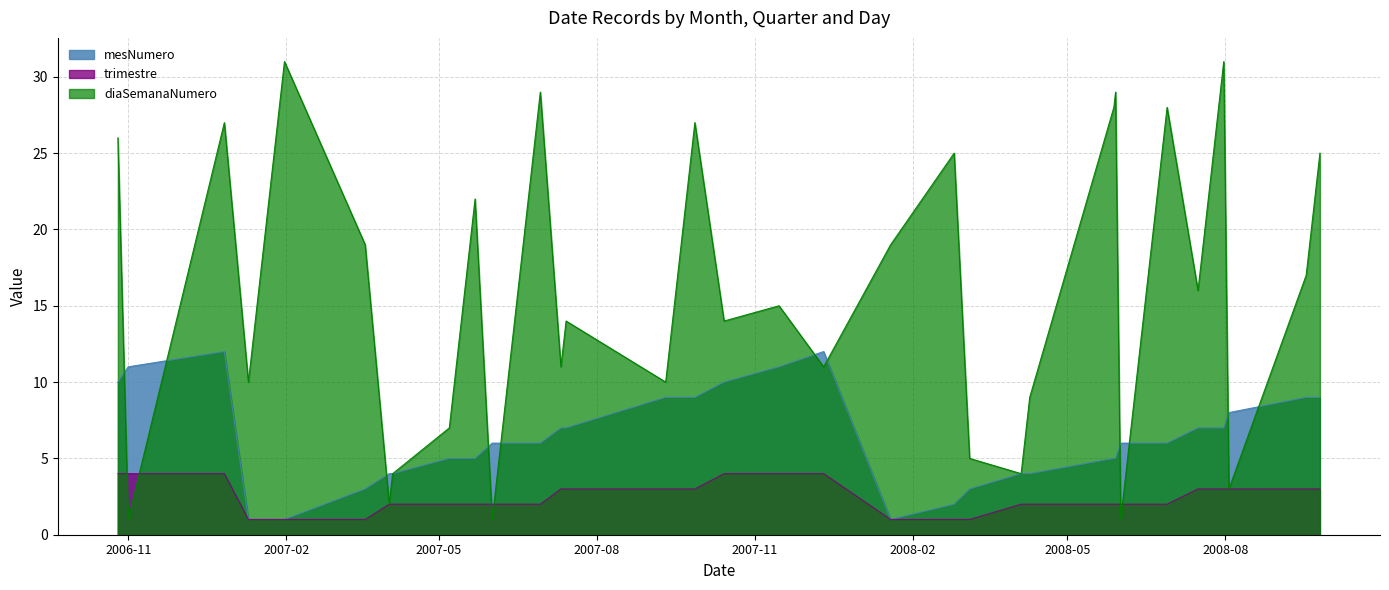

Reading left to right, what are all the values shown in this chart?

mesNumero: 2007-01-31=1	2008-05-29=5	2007-09-27=9	2006-12-27=12	2008-07-16=7	2007-05-07=5	2007-06-29=6	2007-05-18=5	2007-03-19=3	2007-09-26=9	2008-04-09=4	2008-08-03=8	2007-12-11=12	2007-06-01=6	2008-09-17=9	2008-06-28=6	2008-06-10=6	2008-09-25=9	2007-07-11=7	2007-06-26=6	2007-11-15=11	2007-10-14=10	2006-11-01=11	2007-06-07=6	2008-06-01=6	2007-04-04=4	2008-05-28=5	2007-05-22=5	2008-01-19=1	2008-04-04=4	2008-02-25=2	2007-04-02=4	2008-06-04=6	2007-01-10=1	2007-09-10=9	2008-07-31=7	2008-03-05=3	2008-06-09=6	2007-07-14=7	2006-10-26=10
trimestre: 2007-01-31=1	2008-05-29=2	2007-09-27=3	2006-12-27=4	2008-07-16=3	2007-05-07=2	2007-06-29=2	2007-05-18=2	2007-03-19=1	2007-09-26=3	2008-04-09=2	2008-08-03=3	2007-12-11=4	2007-06-01=2	2008-09-17=3	2008-06-28=2	2008-06-10=2	2008-09-25=3	2007-07-11=3	2007-06-26=2	2007-11-15=4	2007-10-14=4	2006-11-01=4	2007-06-07=2	2008-06-01=2	2007-04-04=2	2008-05-28=2	2007-05-22=2	2008-01-19=1	2008-04-04=2	2008-02-25=1	2007-04-02=2	2008-06-04=2	2007-01-10=1	2007-09-10=3	2008-07-31=3	2008-03-05=1	2008-06-09=2	2007-07-14=3	2006-10-26=4
diaSemanaNumero: 2007-01-31=31	2008-05-29=29	2007-09-27=27	2006-12-27=27	2008-07-16=16	2007-05-07=7	2007-06-29=29	2007-05-18=18	2007-03-19=19	2007-09-26=26	2008-04-09=9	2008-08-03=3	2007-12-11=11	2007-06-01=1	2008-09-17=17	2008-06-28=28	2008-06-10=10	2008-09-25=25	2007-07-11=11	2007-06-26=26	2007-11-15=15	2007-10-14=14	2006-11-01=1	2007-06-07=7	2008-06-01=1	2007-04-04=4	2008-05-28=28	2007-05-22=22	2008-01-19=19	2008-04-04=4	2008-02-25=25	2007-04-02=2	2008-06-04=4	2007-01-10=10	2007-09-10=10	2008-07-31=31	2008-03-05=5	2008-06-09=9	2007-07-14=14	2006-10-26=26